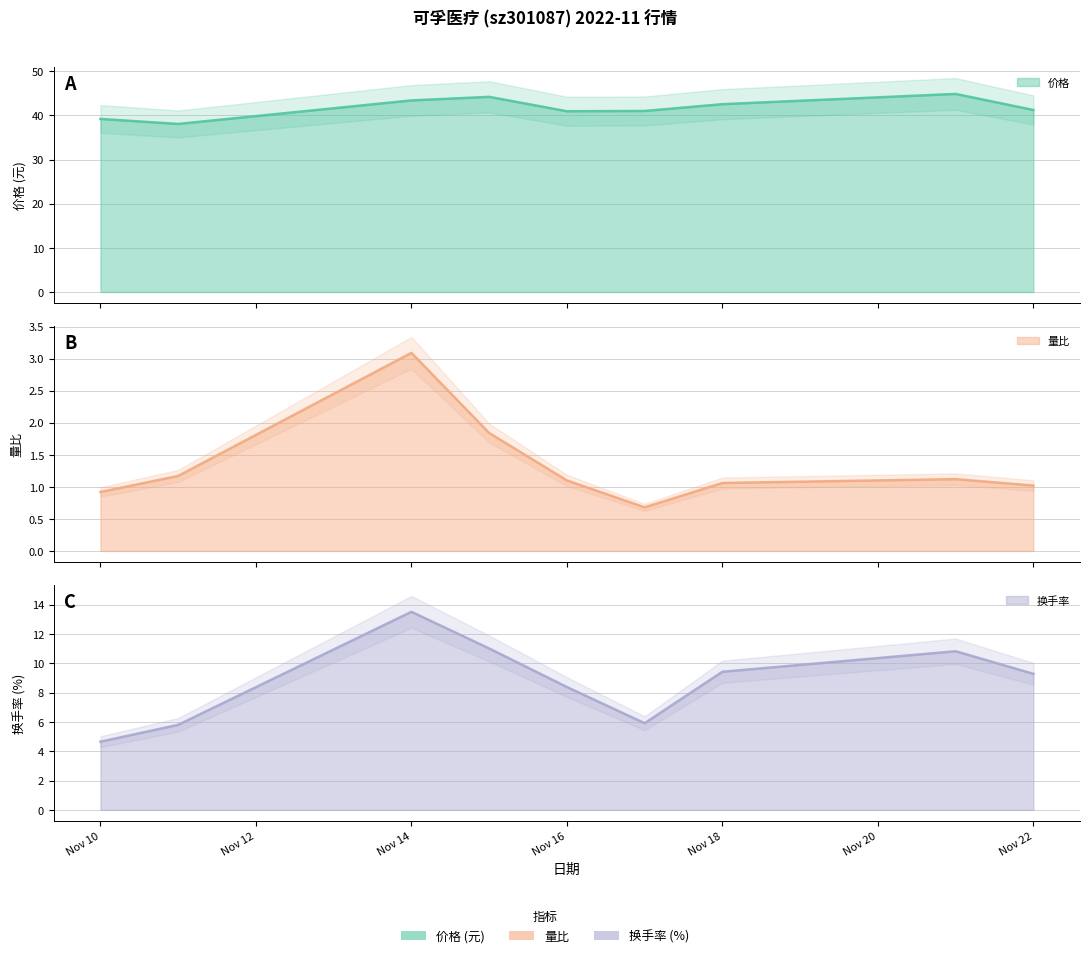

How many distinct data groups are displayed?

3